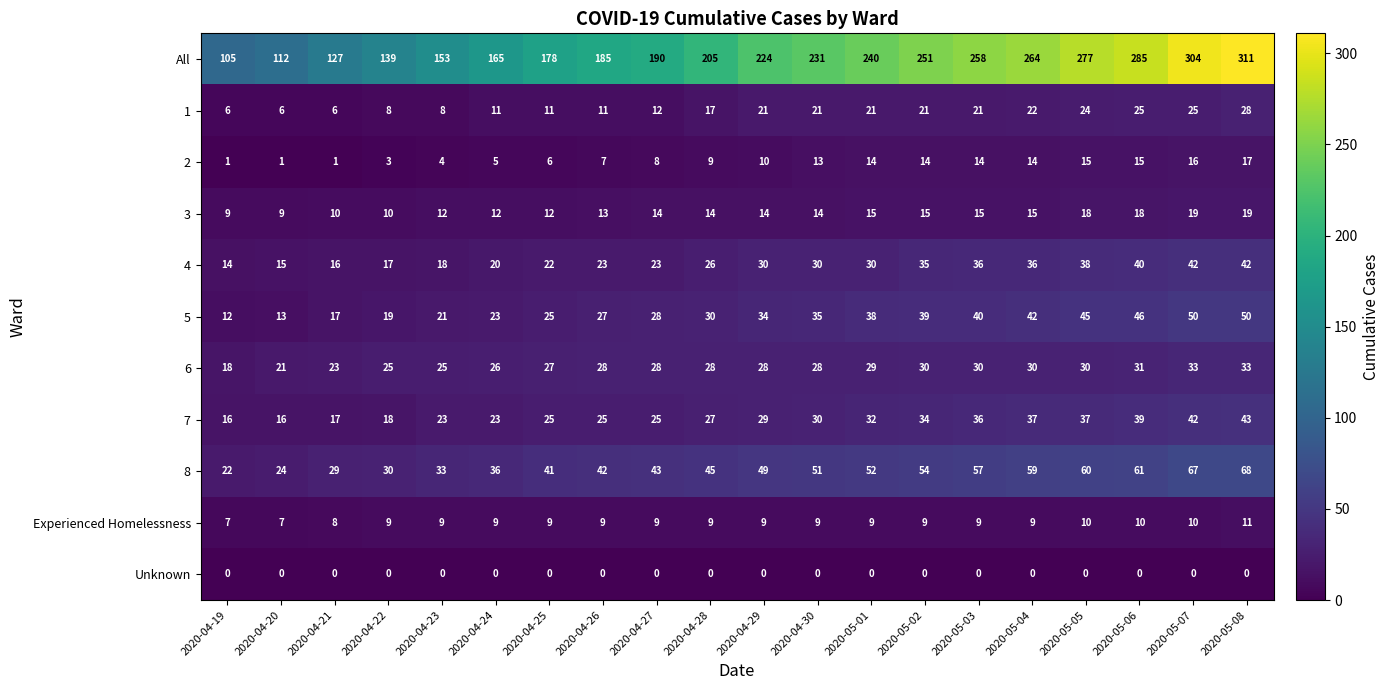

What is the minimum value for 7?

16